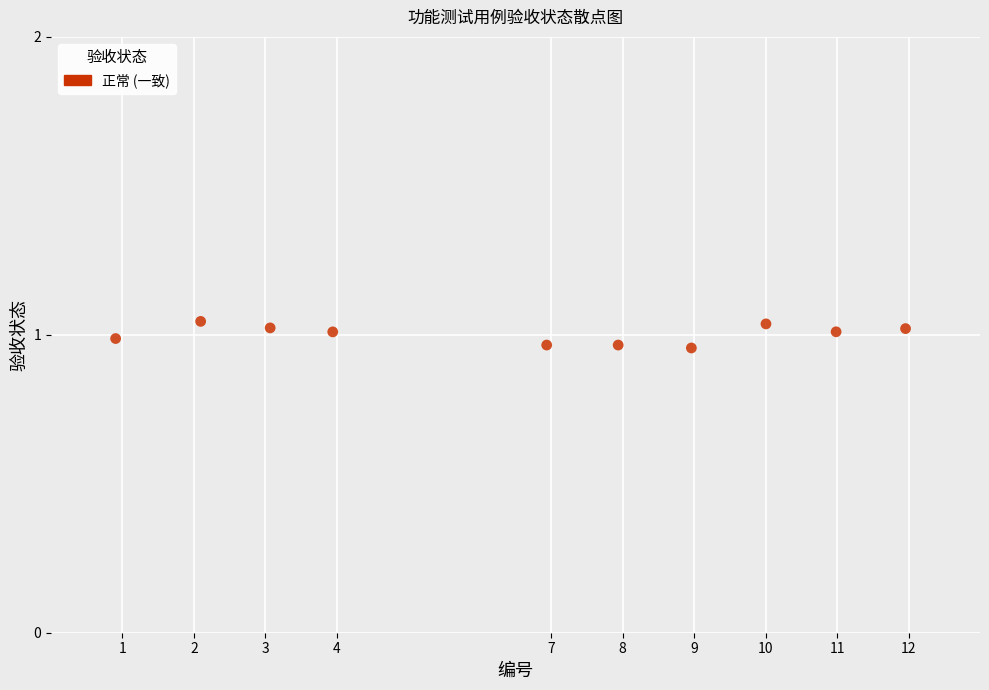

What is the range of X values (max minus min)?

11.1